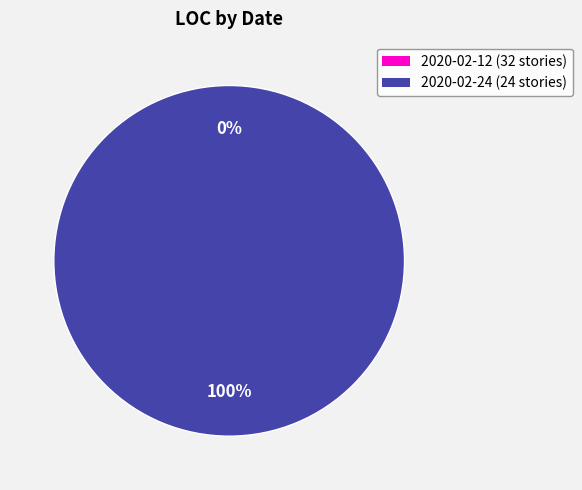

What percentage do 2020-02-12 (32 stories) and 2020-02-24 (24 stories) together represent?

100.0%